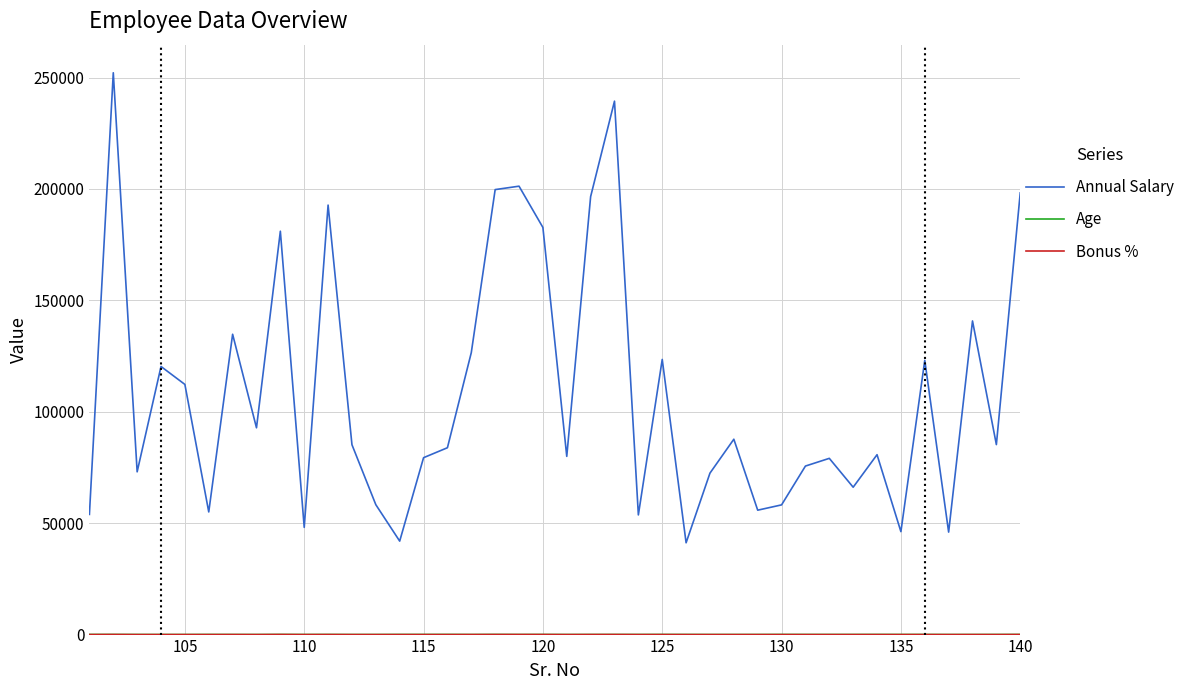

What is the greatest value displayed?

252140